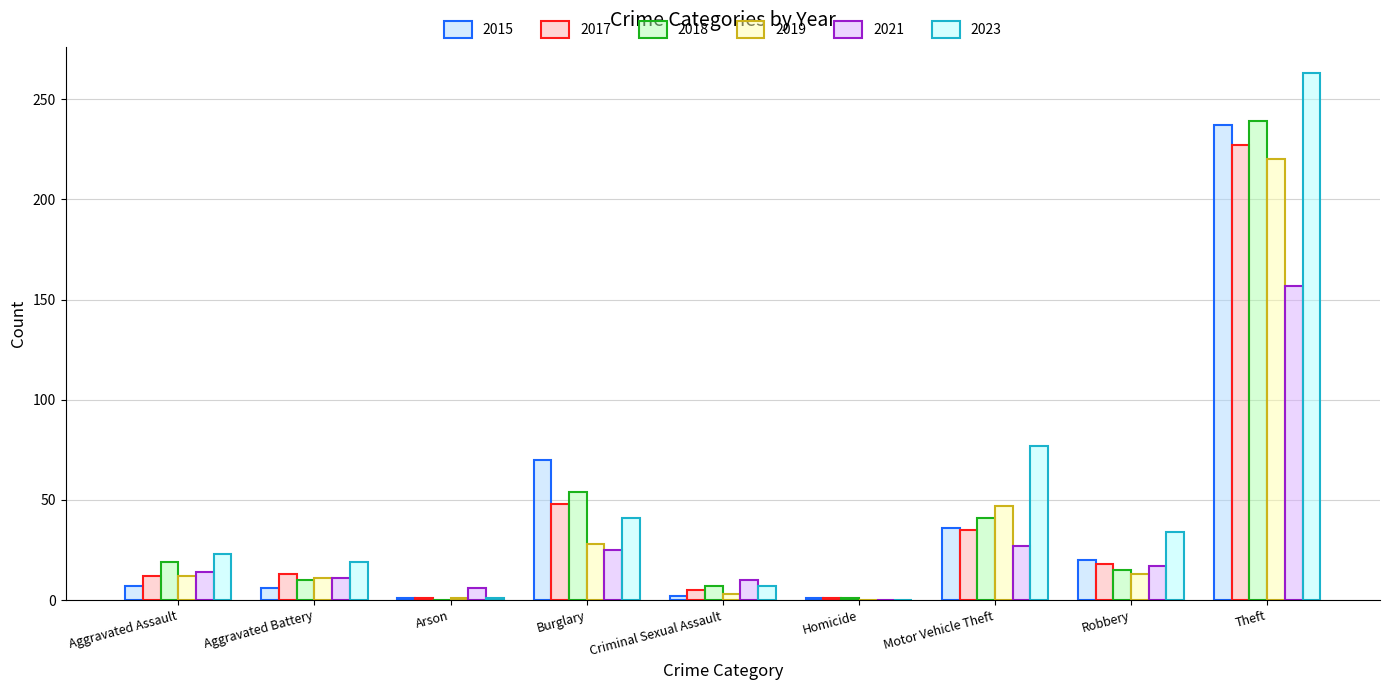

How many groups of bars are there?

9